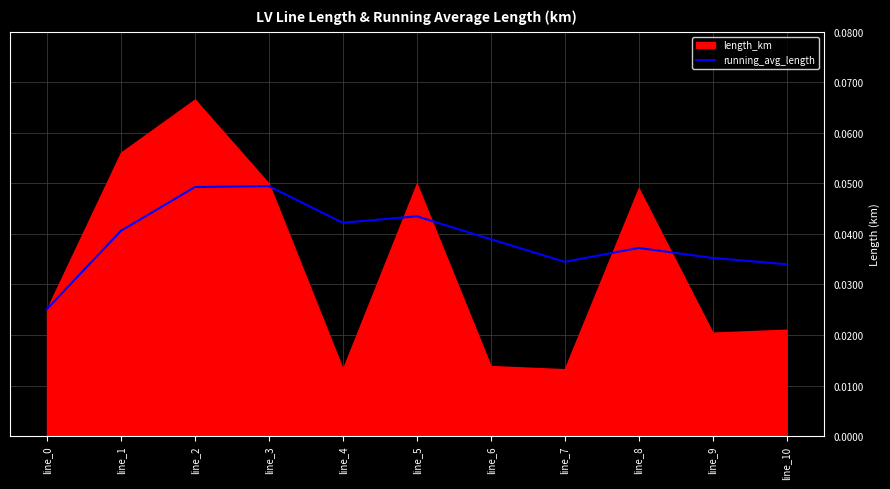

Is it true that running_avg_length equals 0.1 at line_5?

False